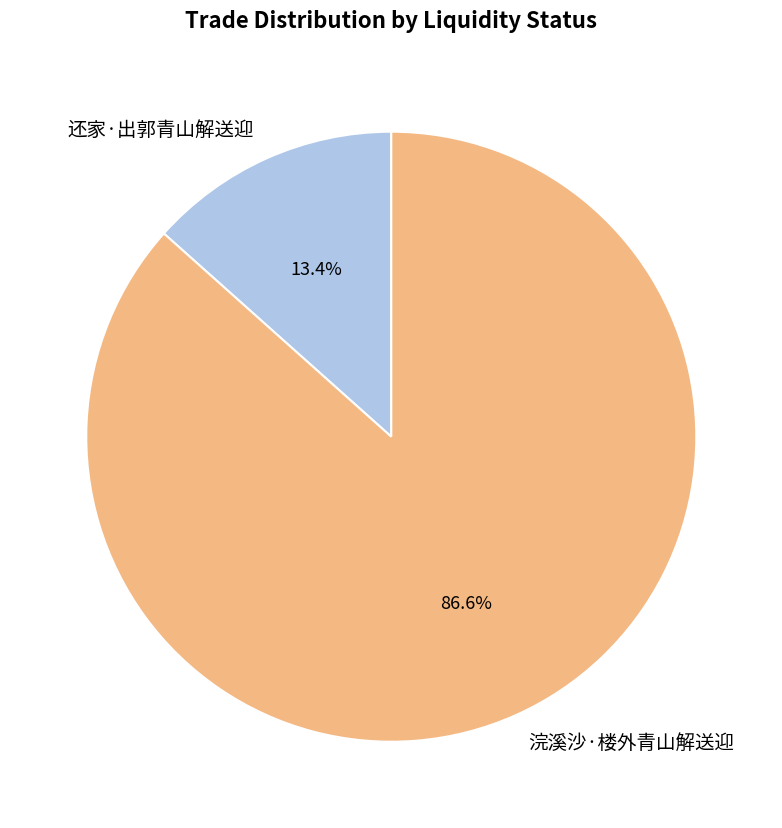

What is the smallest slice in the pie chart?

还家·出郭青山解送迎